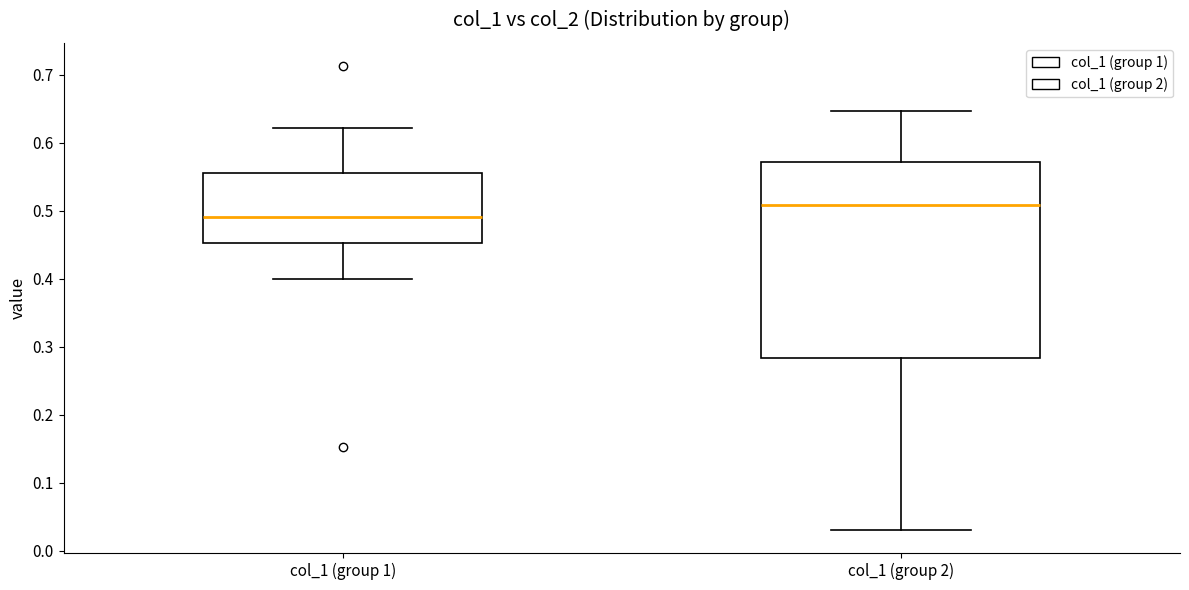

Reading left to right, transcribe this box plot: for each box, give where its median line is, the range the box spans, and where its two whiskers end, as read against the y-axis. The values are not printed on the chart, so give them approximately, as read against the axis.

col_1 (group 1): median 0.49, box 0.45 to 0.55, whiskers 0.40 to 0.62
col_1 (group 2): median 0.51, box 0.28 to 0.57, whiskers 0.03 to 0.65